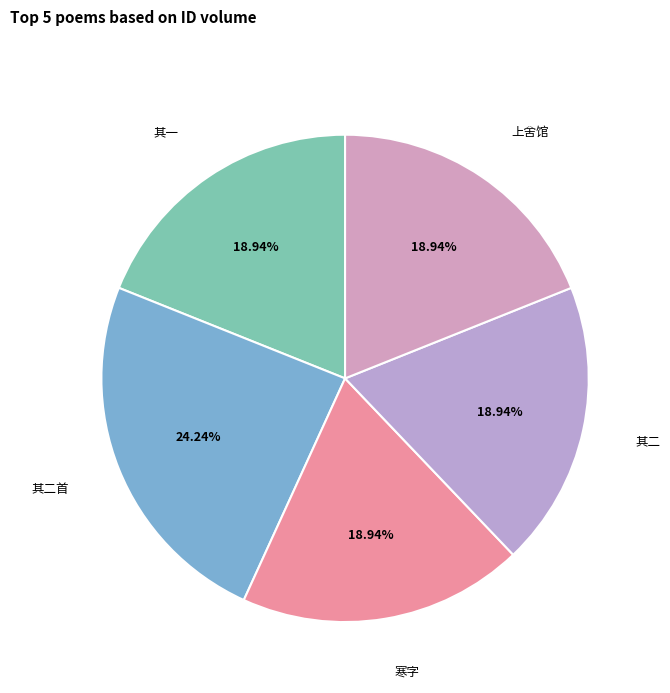

Count the number of slices in the pie.

5